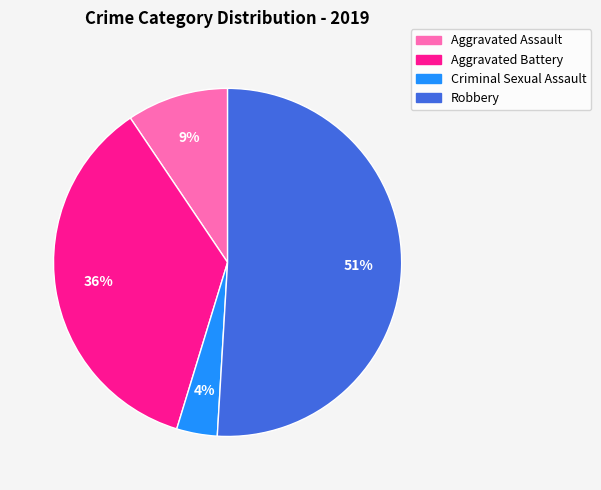

To the nearest percent, what is the combined percentage of Aggravated Battery and Robbery?

87%